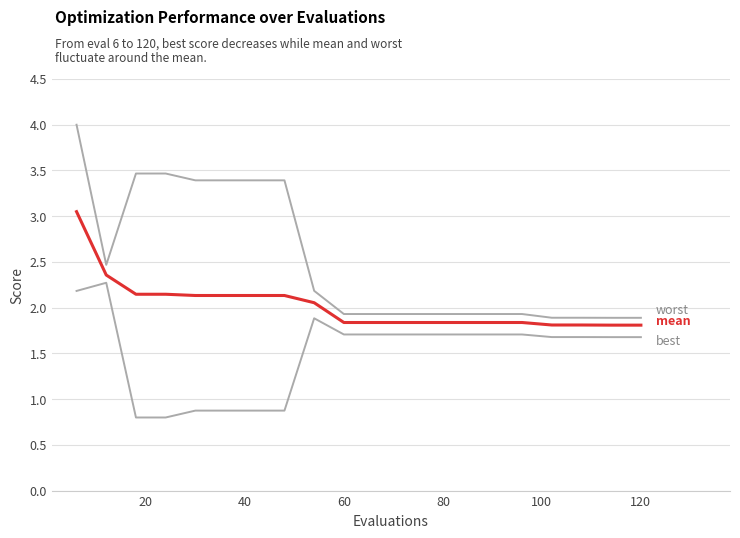

How many lines are shown in the chart?

3